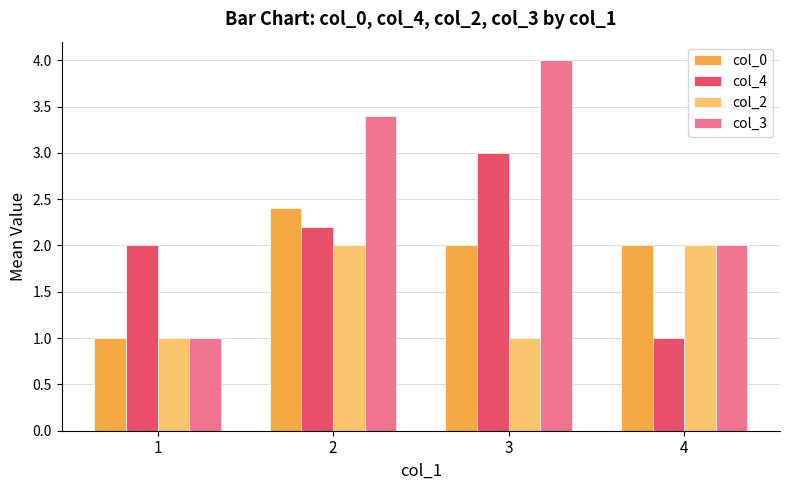

The value of col_2 at 2 is 3.4. True or false?

False